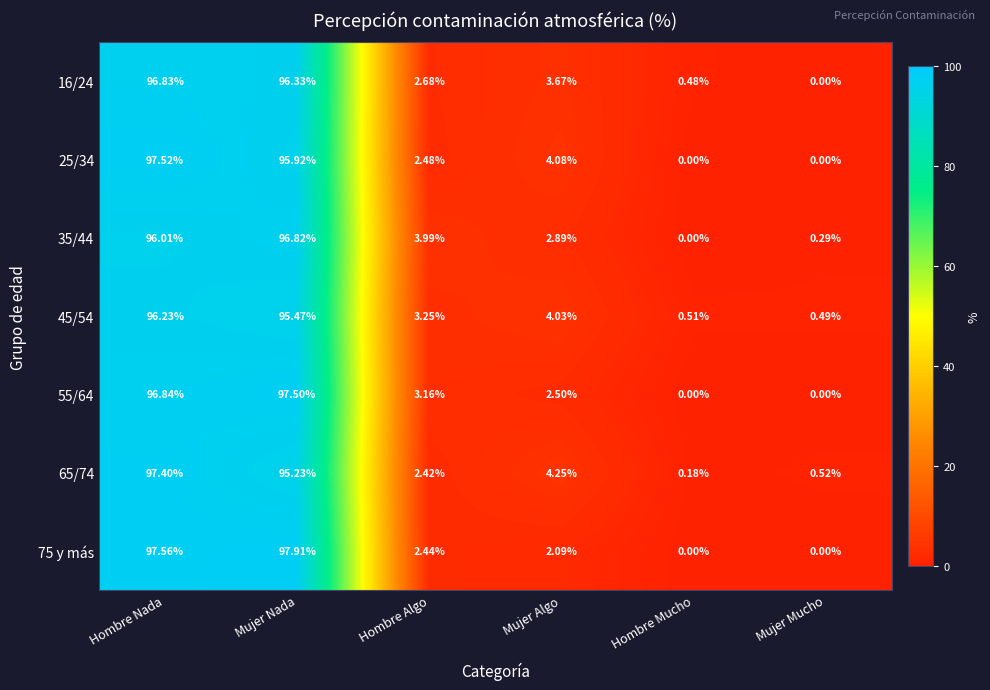

At which category does the chart reach its peak across all series?

Mujer Nada